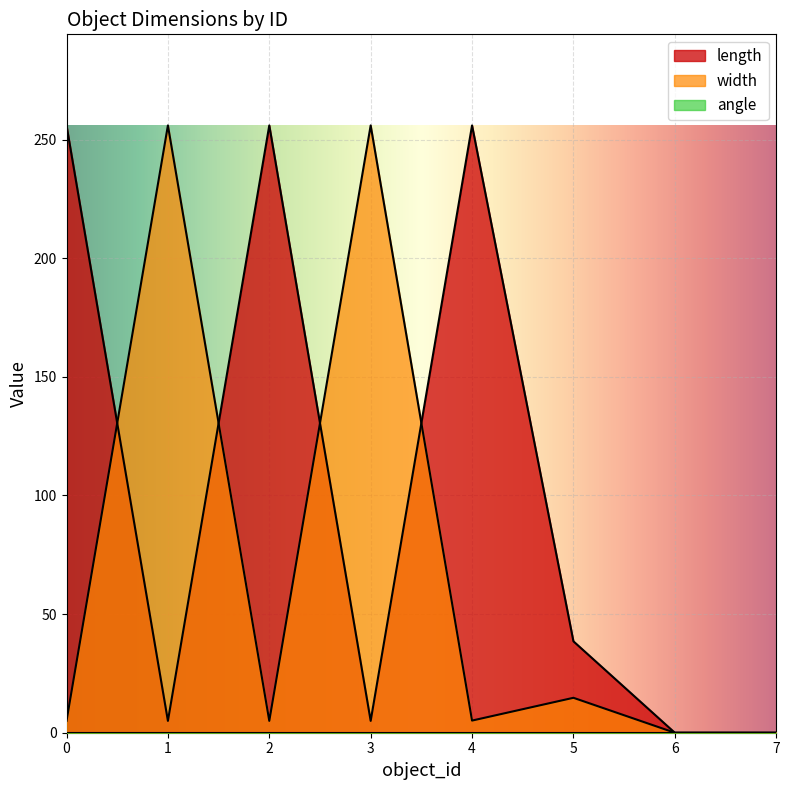

Where is the first local maximum for angle?

5